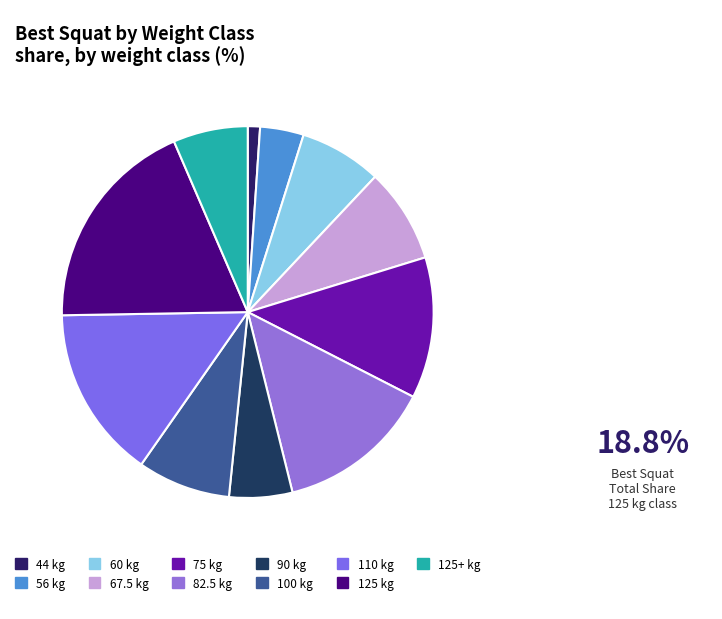

How many slices are in this pie chart?

11